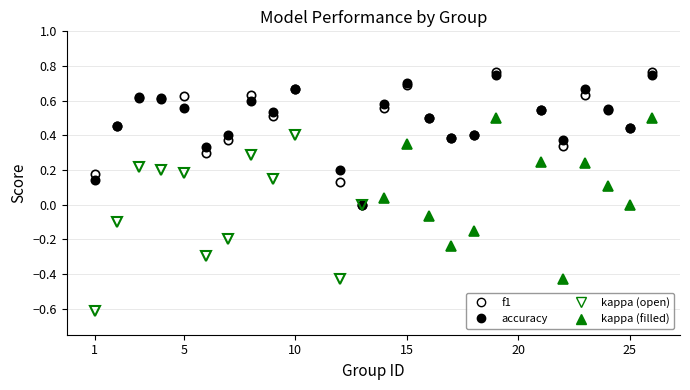

Where do accuracy and f1 first cross each other?

5 and 6